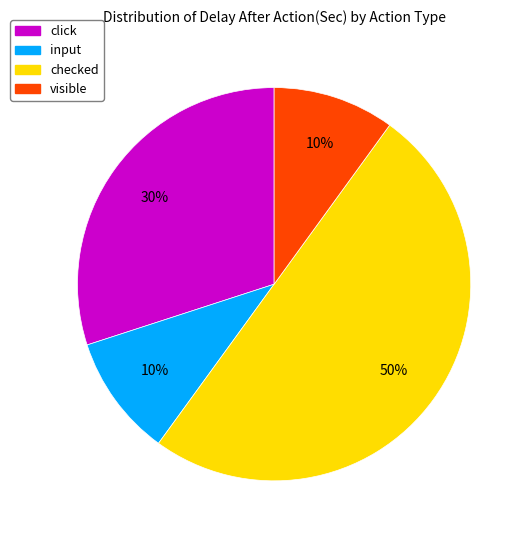

What is the largest slice in the pie chart?

checked